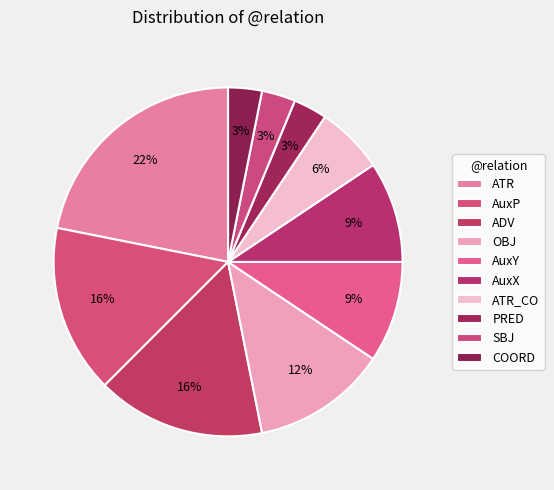

Rank the categories by value from highest to lowest.

ATR, AuxP, ADV, OBJ, AuxY, AuxX, ATR_CO, PRED, SBJ, COORD